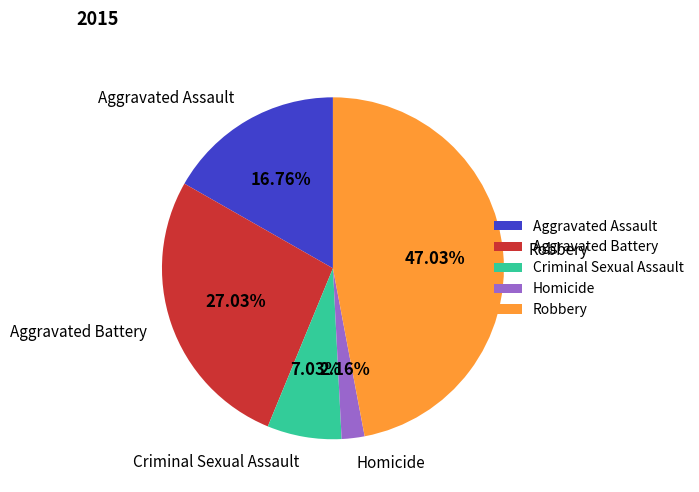

What is the largest slice in the pie chart?

Robbery